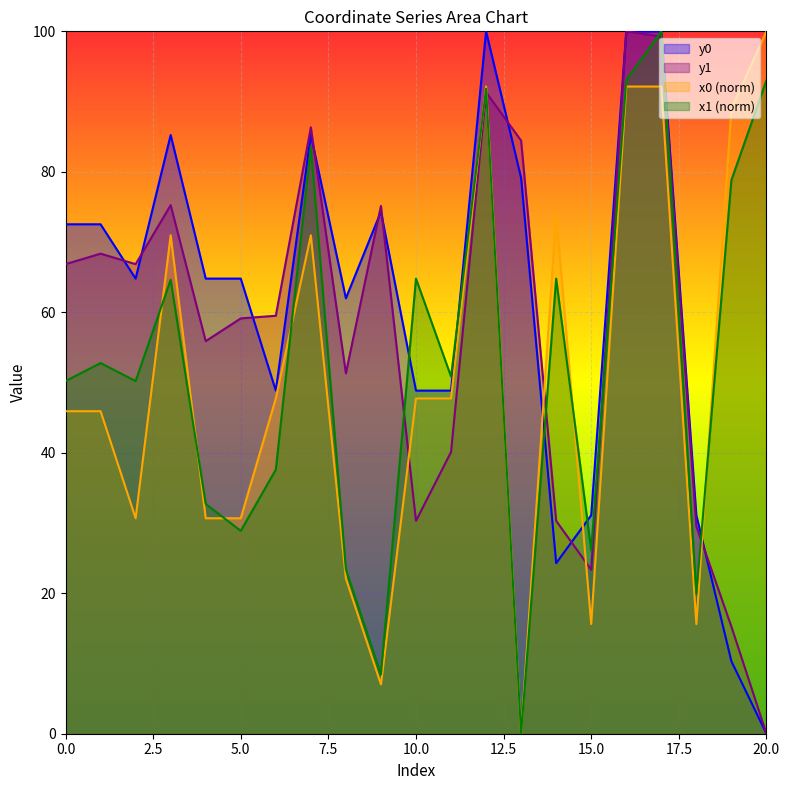

List the series in order of their overall mean, lowest first.

x0 (norm), x1 (norm), y1, y0